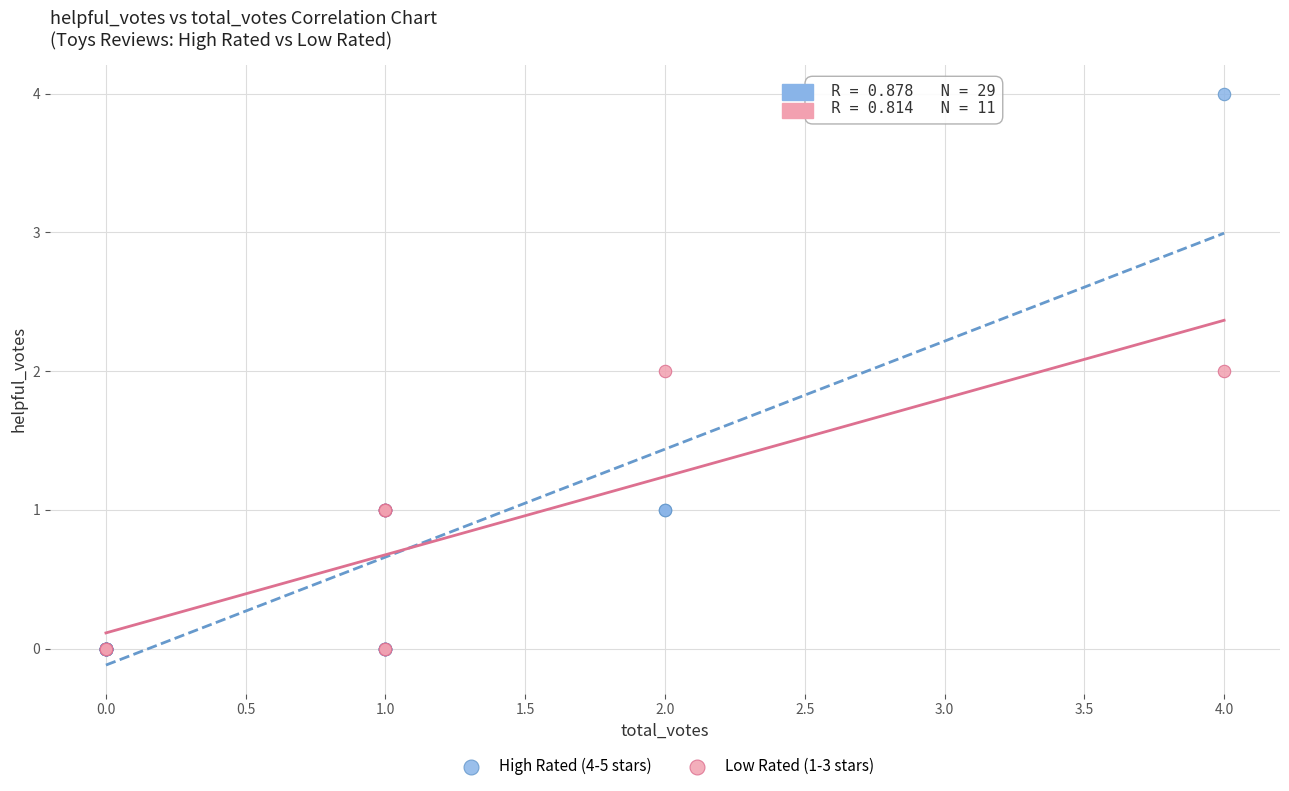

Which series has the widest spread of Y values?

High Rated (4-5 stars)